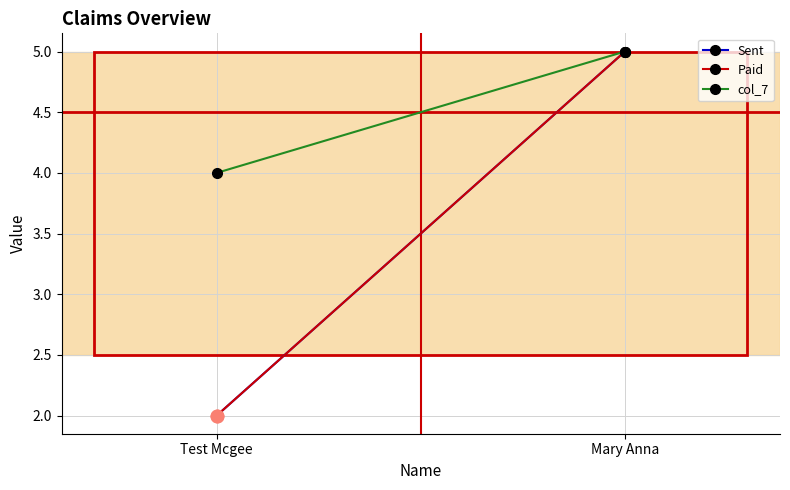

Is this an area chart (filled region under the line)?

No